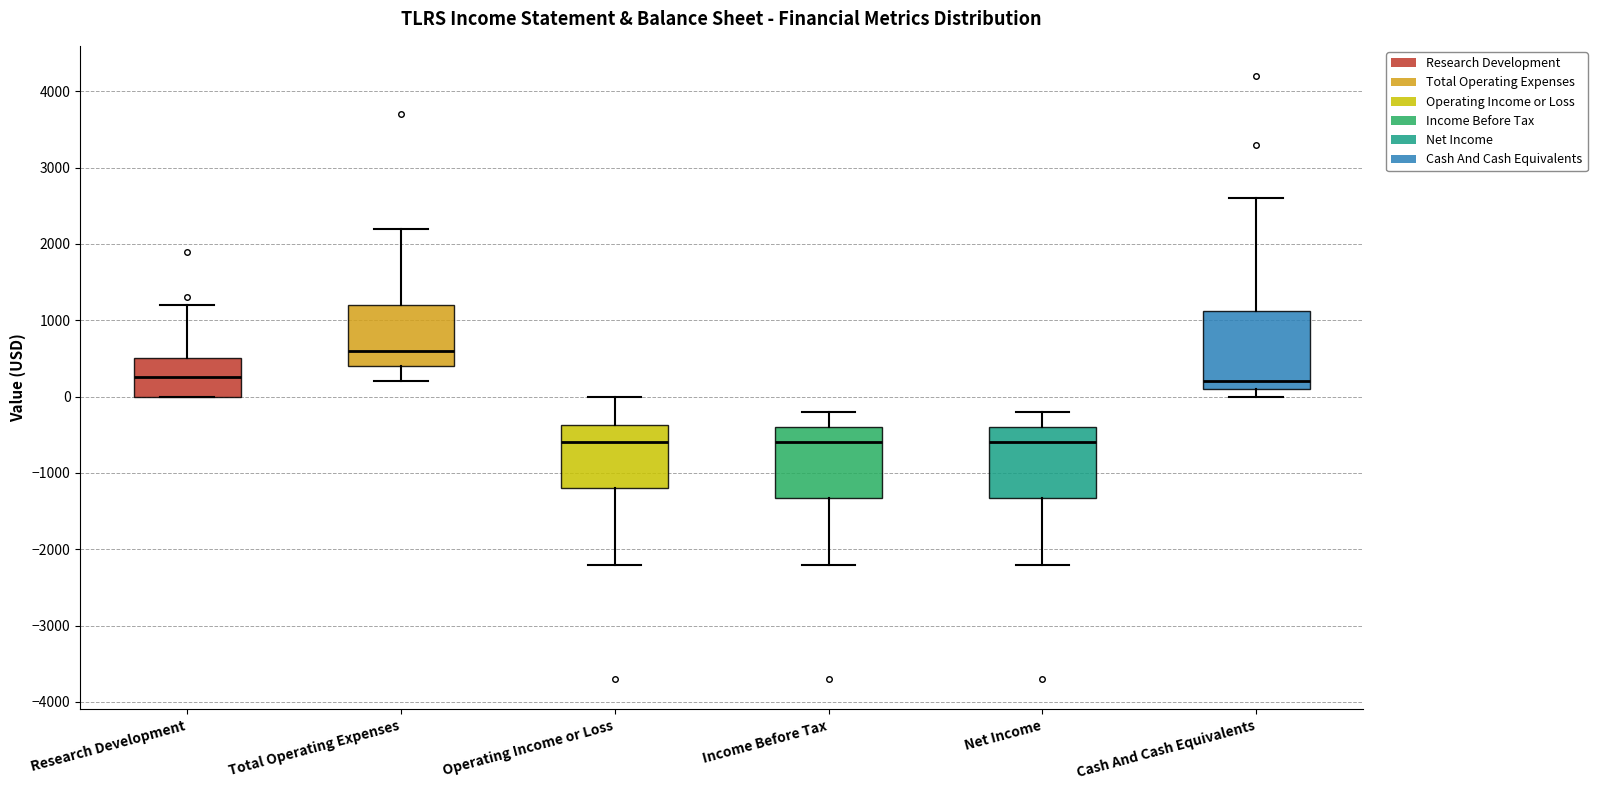

Where is the upper edge of the box for Total Operating Expenses on the y-axis? The values are not printed on the chart, so give them approximately, as read against the axis.

1200